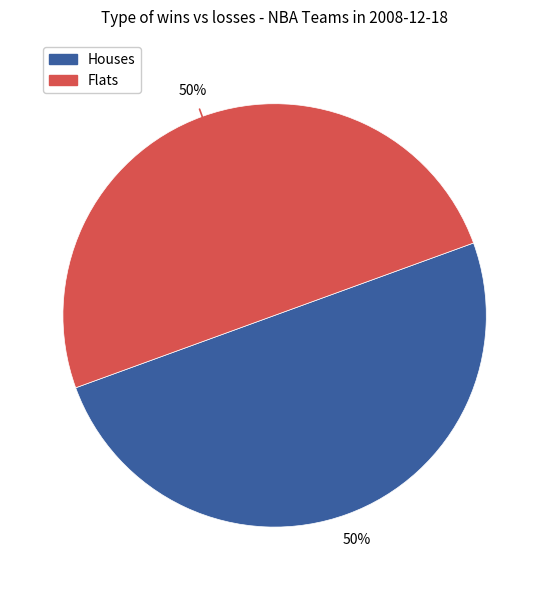

To the nearest percent, what is the average slice percentage?

50%